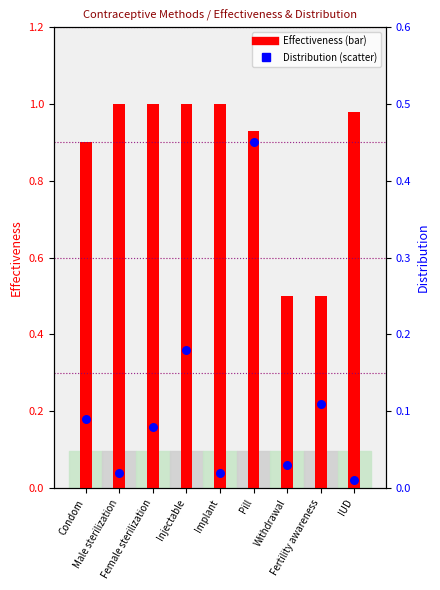

Which series reaches the minimum Y coordinate?

Distribution